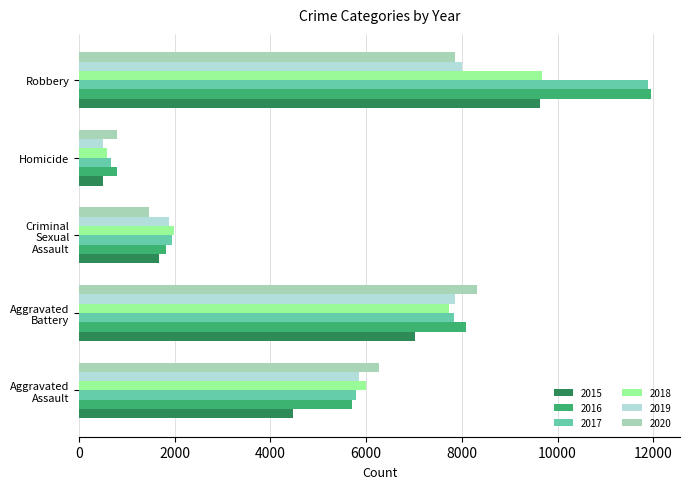

The 2016 series shows 11960 at Robbery. True or false?

True